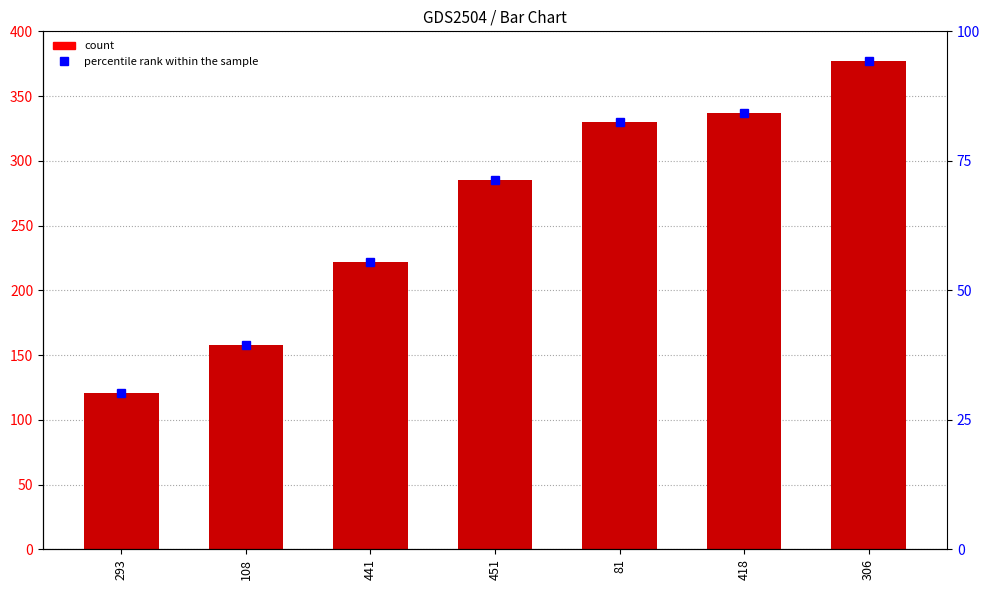

Is the value of Y at 451 greater than the value of percentile rank within the sample at 81?

Yes